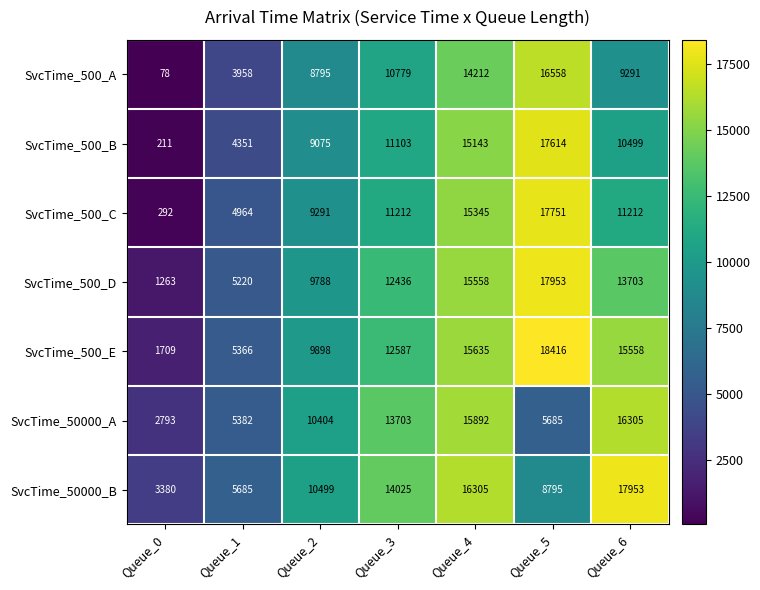

Where does the SvcTime_500_A series first go above 9291?

Queue_3